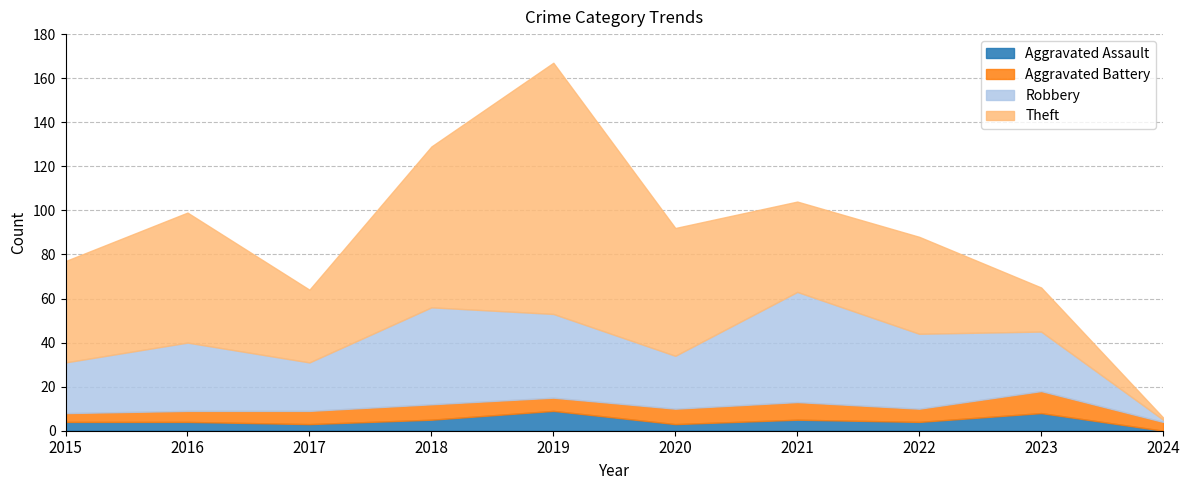

True or false: Total and Aggravated Battery cross at least once.

False